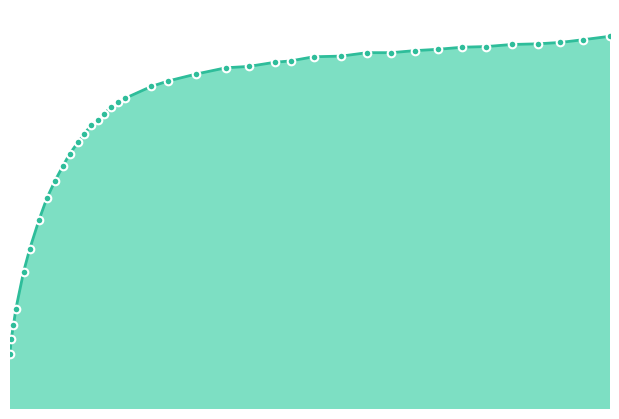

Approximately how many times larger is the value at 0.0716 compared to 0.4717?

0.9